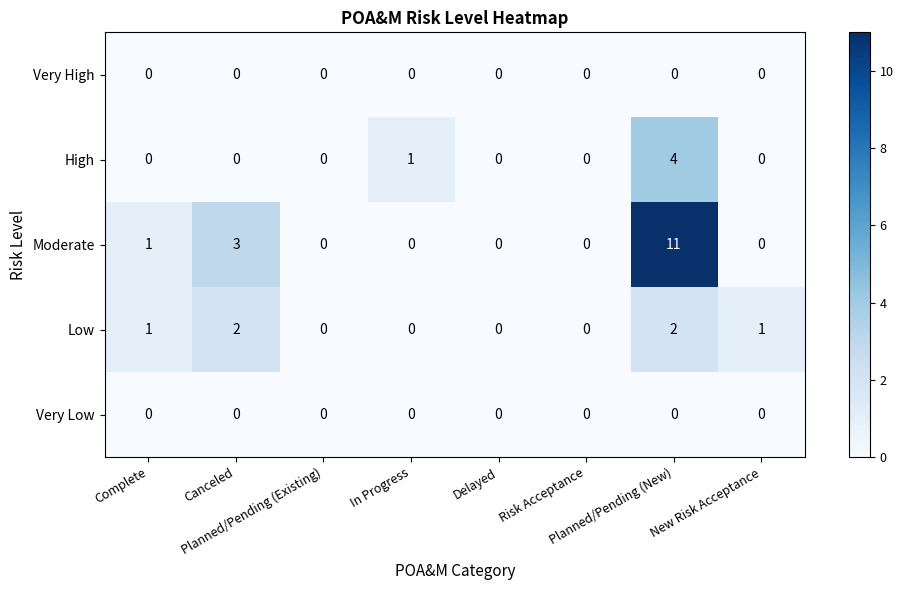

Which series has the largest range (max minus min)?

Moderate